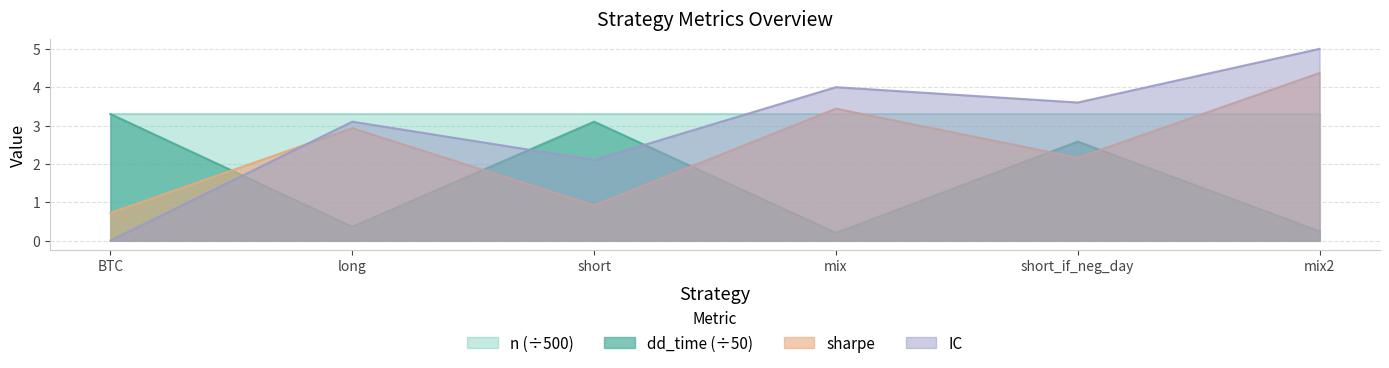

Does the chart display data point markers on the line(s)?

No